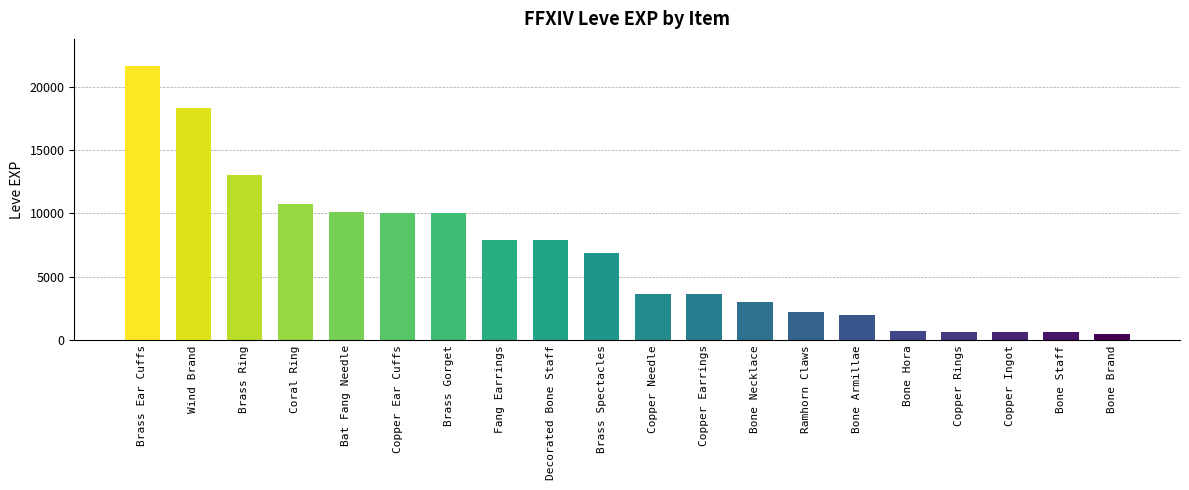

Between Copper Rings and Brass Spectacles, which is larger?

Brass Spectacles